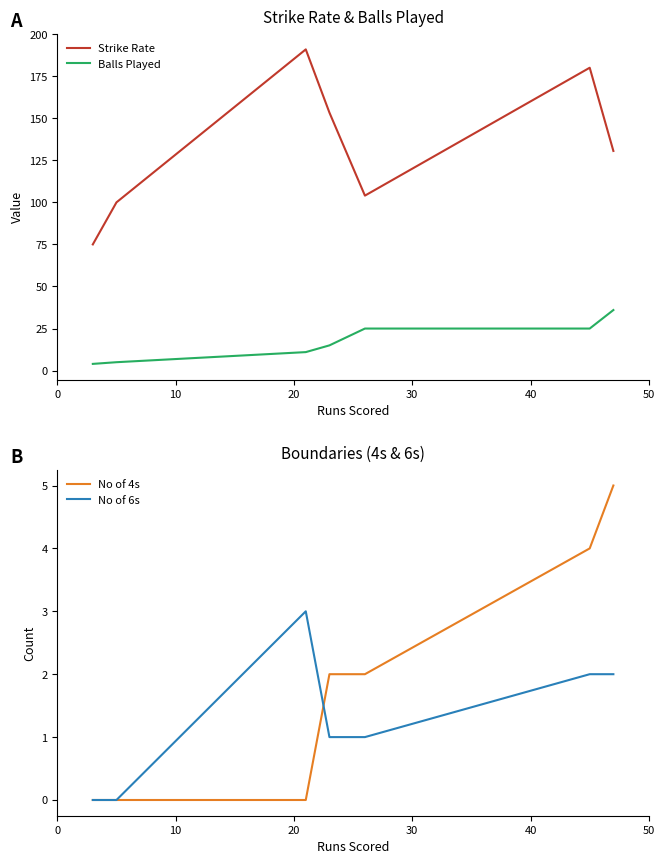

At how many categories does at least one series exceed 120?

4